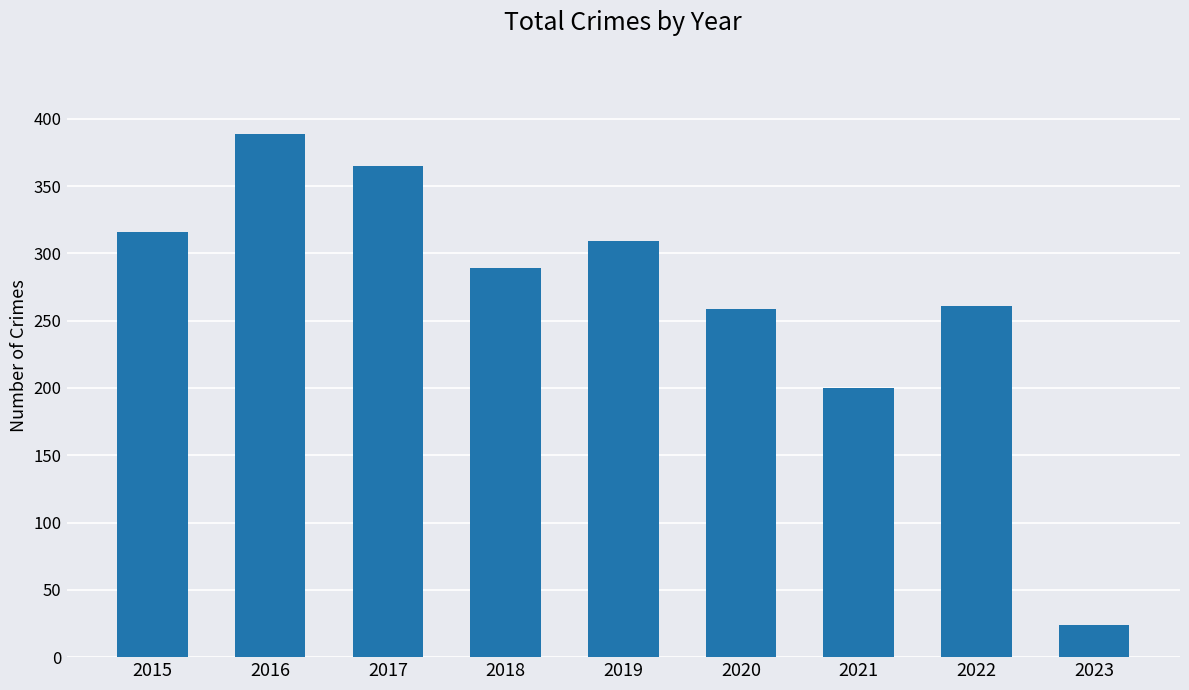

Which has a higher value, 2018 or 2016?

2016